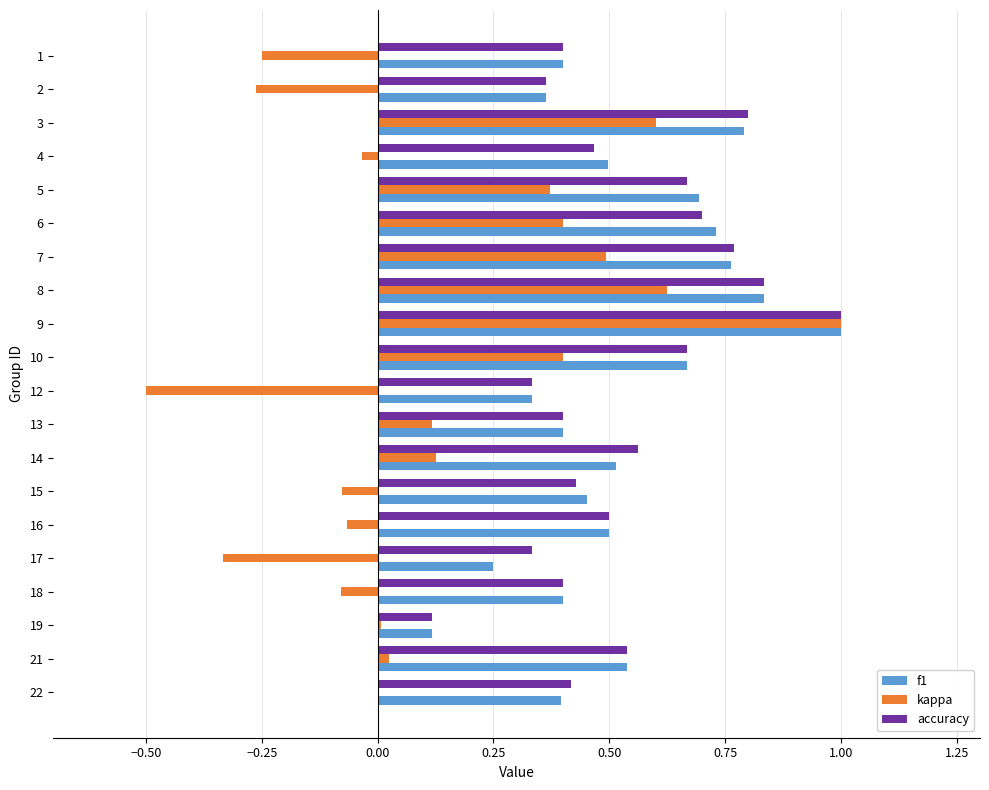

What is the sum of all f1 values?

10.6